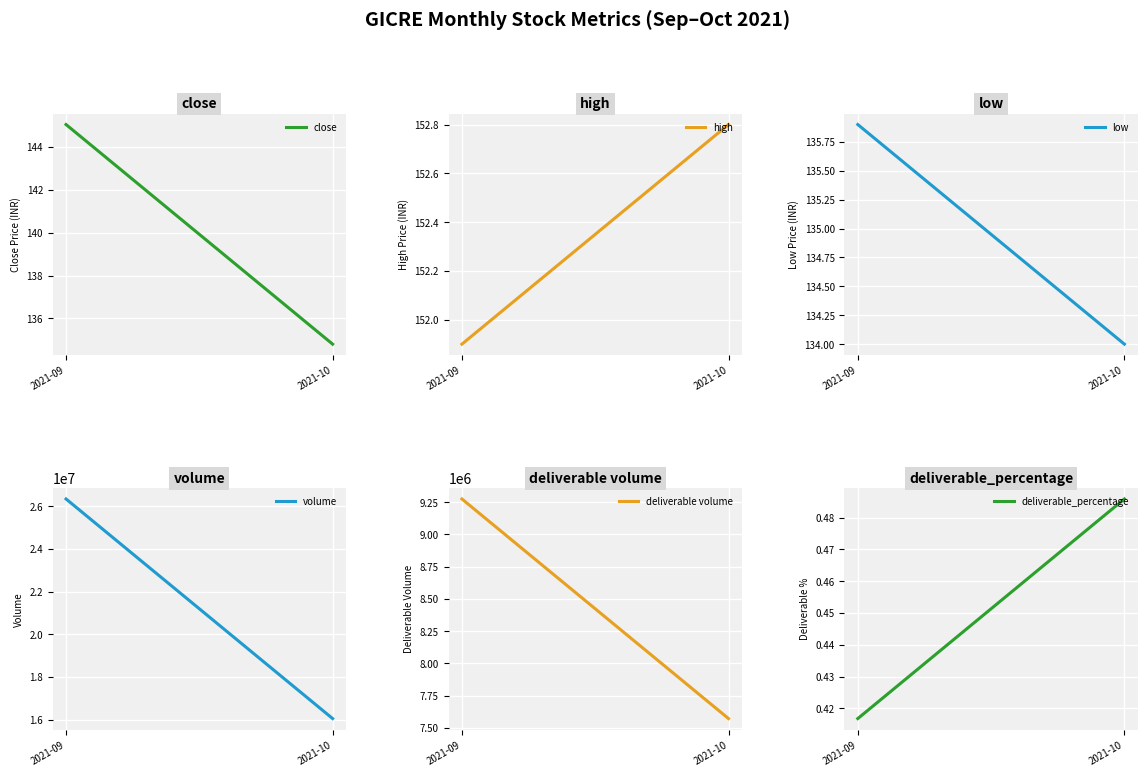

What is the maximum value for volume?

26347216.0